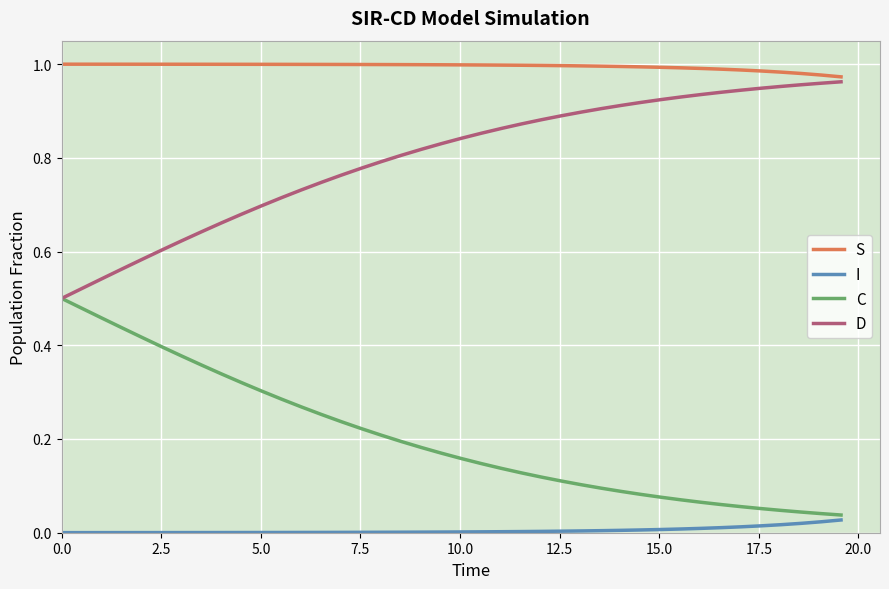

Rank the series by their average value, from lowest to highest.

I, C, D, S